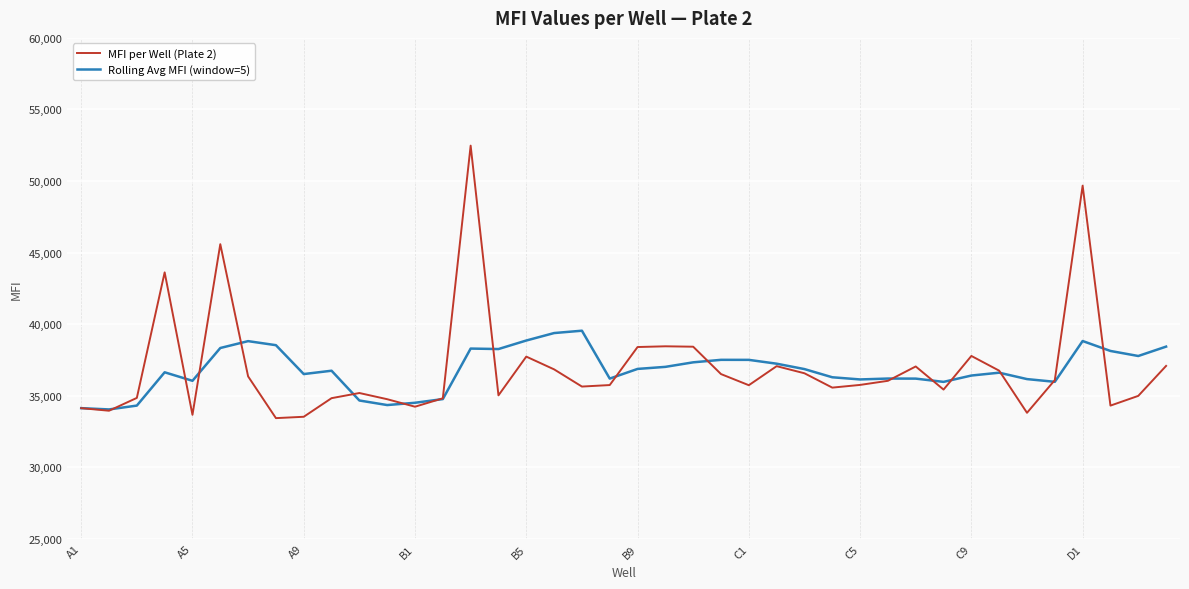

What is the highest value of the Rolling Avg MFI (window=5) series?

39539.6